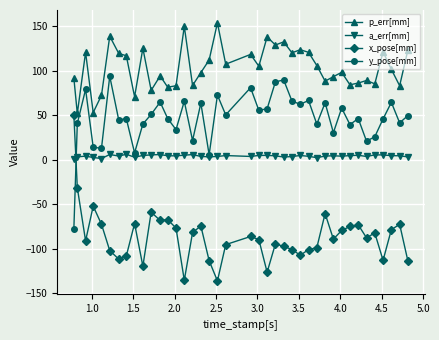

What are all the series names shown in the legend?

p_err[mm], a_err[mm], x_pose[mm], y_pose[mm]